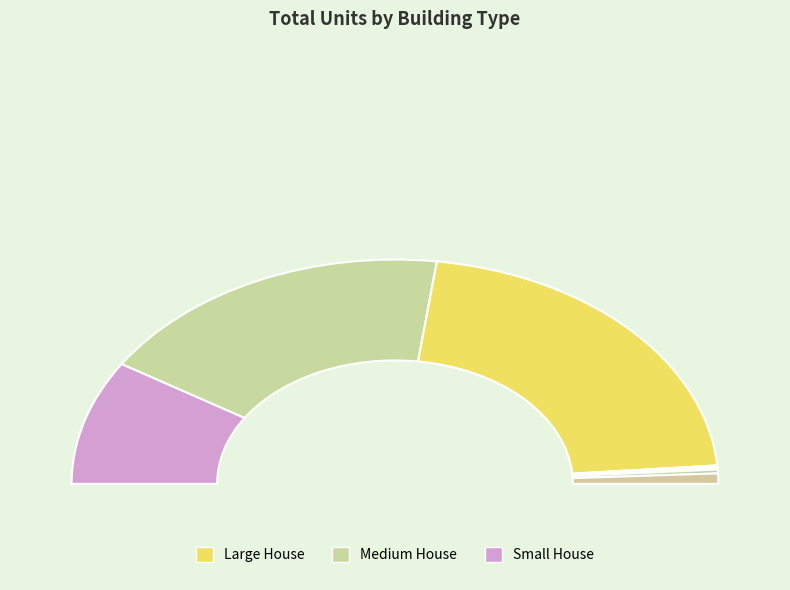

Which slice is the largest?

Large House